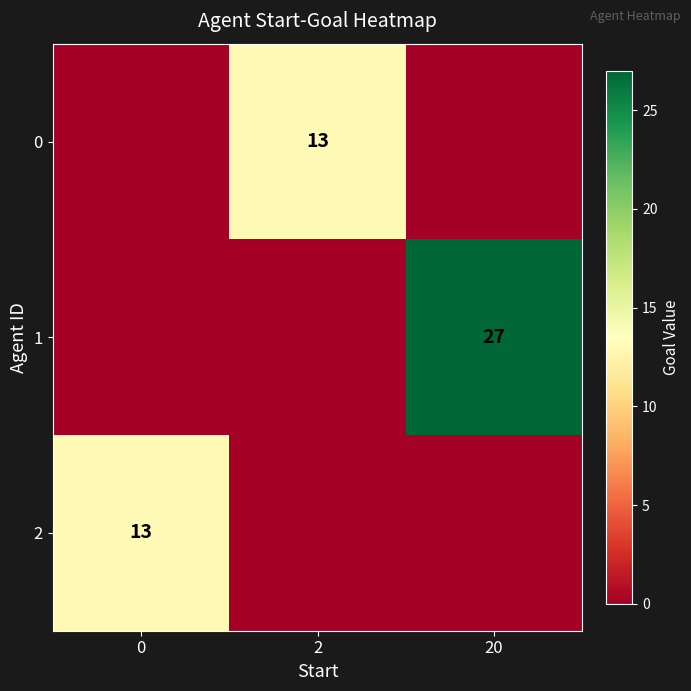

The value of row_2 at 20 is 0. True or false?

True